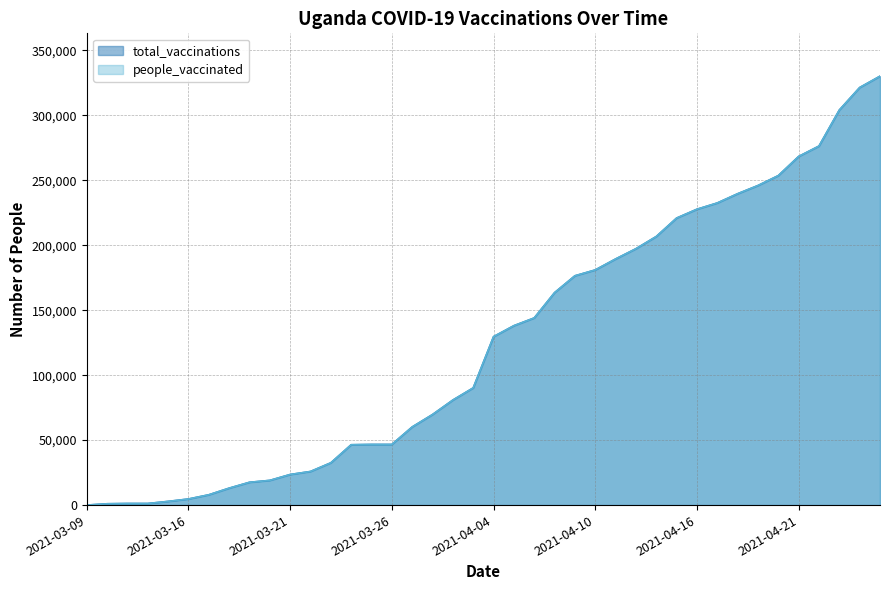

Which category has the highest value across all series?

2021-04-28